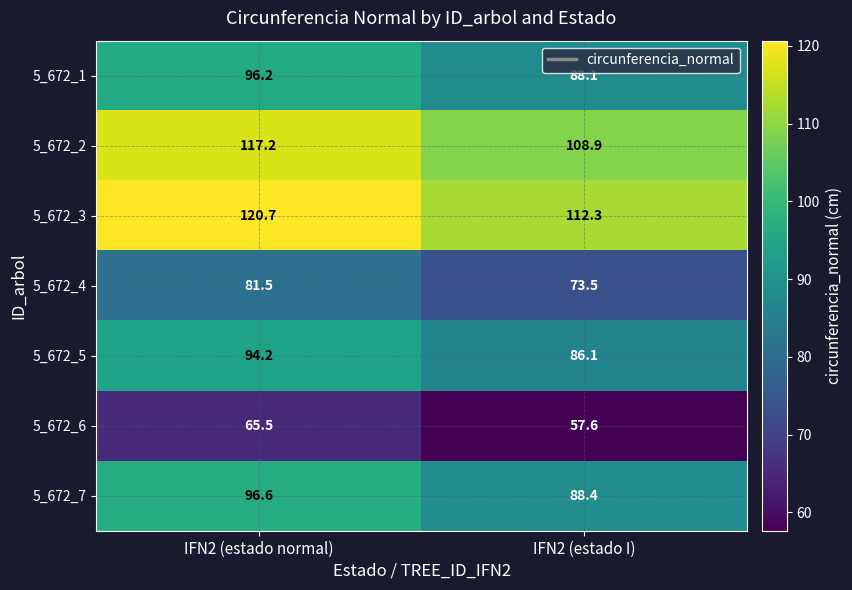

Reading right to left, list all the values displayed in this chart.

5_672_1: IFN2 (estado I)=88.1	IFN2 (estado normal)=96.2
5_672_2: IFN2 (estado I)=108.9	IFN2 (estado normal)=117.2
5_672_3: IFN2 (estado I)=112.3	IFN2 (estado normal)=120.7
5_672_4: IFN2 (estado I)=73.5	IFN2 (estado normal)=81.5
5_672_5: IFN2 (estado I)=86.1	IFN2 (estado normal)=94.2
5_672_6: IFN2 (estado I)=57.6	IFN2 (estado normal)=65.5
5_672_7: IFN2 (estado I)=88.4	IFN2 (estado normal)=96.6